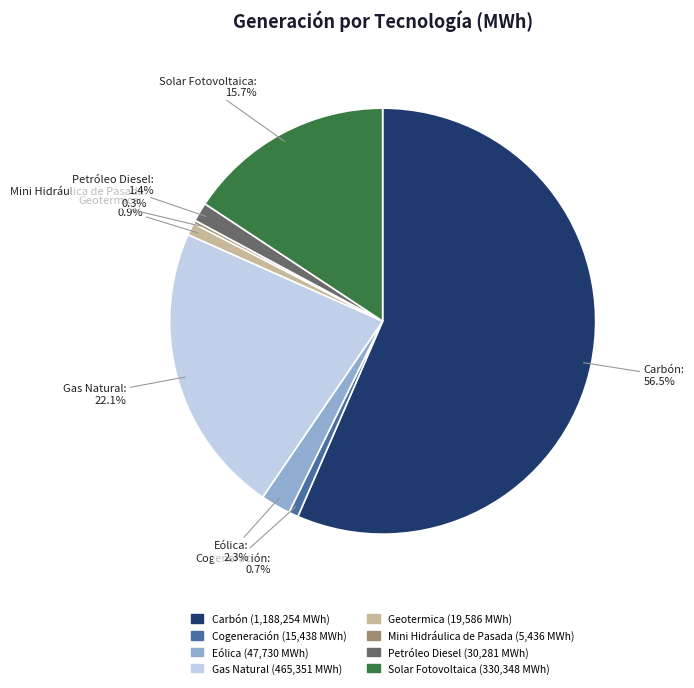

How much of the chart is everything except Petróleo Diesel?

98.6%